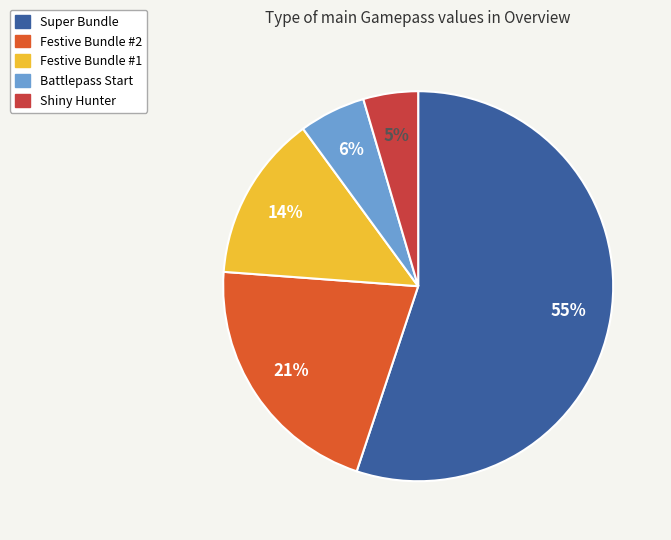

Between Battlepass Start and Festive Bundle #2, which is larger?

Festive Bundle #2